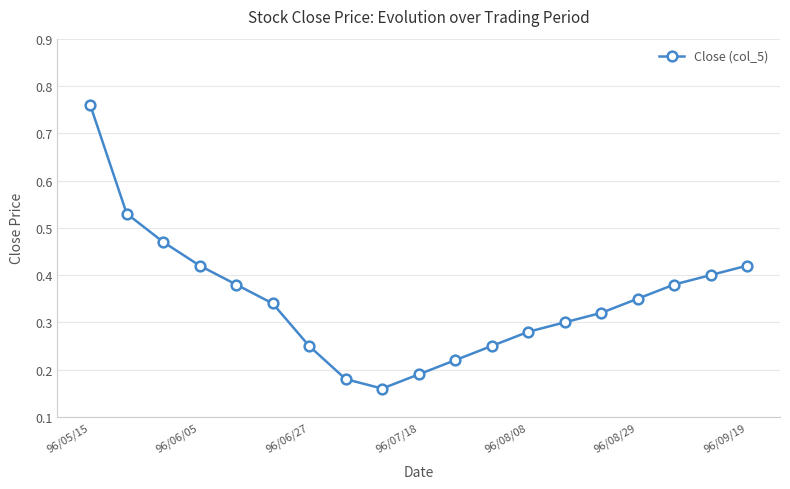

Count the number of data series in this chart.

1